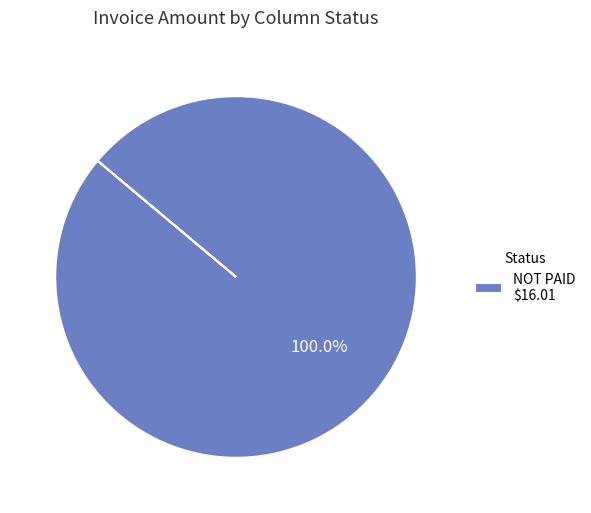

Rank the categories by value from highest to lowest.

NOT PAID $16.01